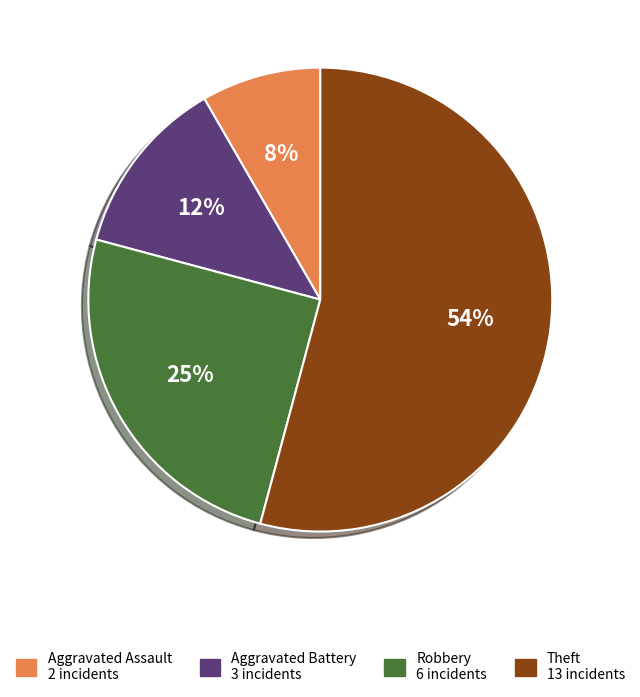

To the nearest percent, what is the average slice percentage?

25%